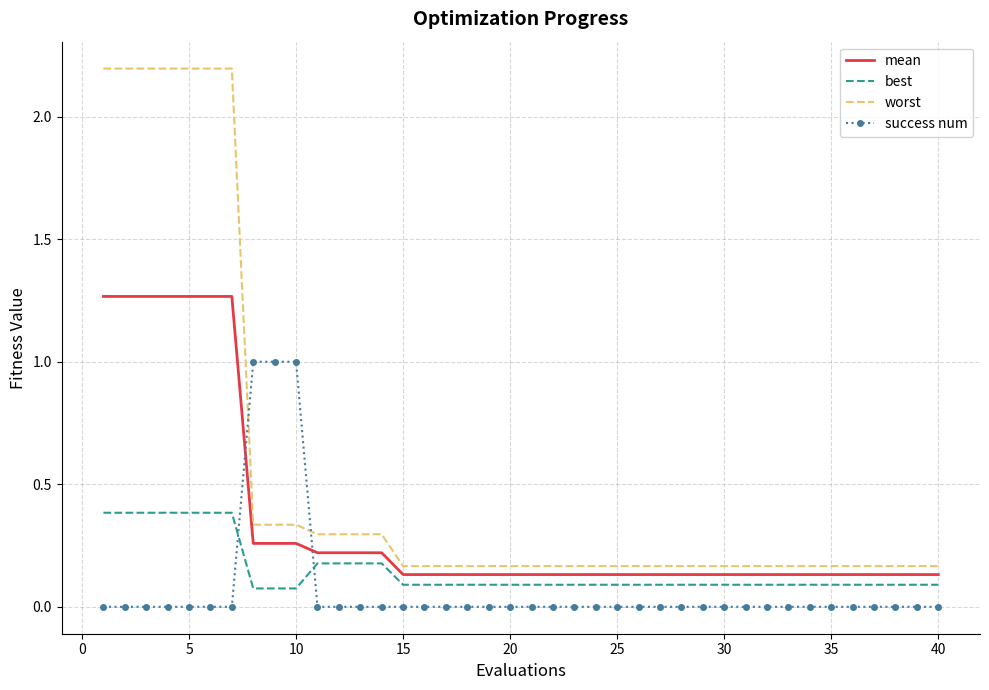

What is the difference between the maximum and minimum values in the worst series?

2.0